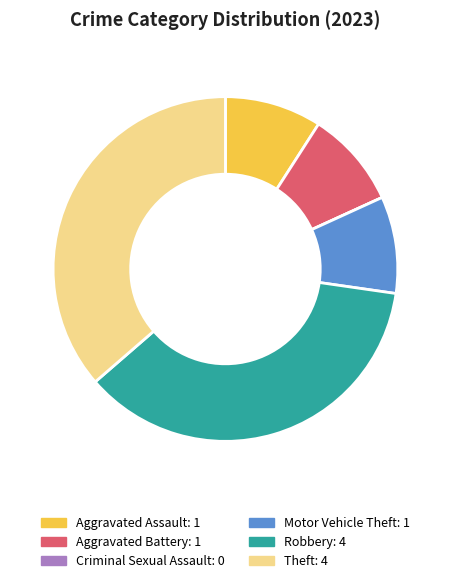

Does Theft represent more than half of the total?

No